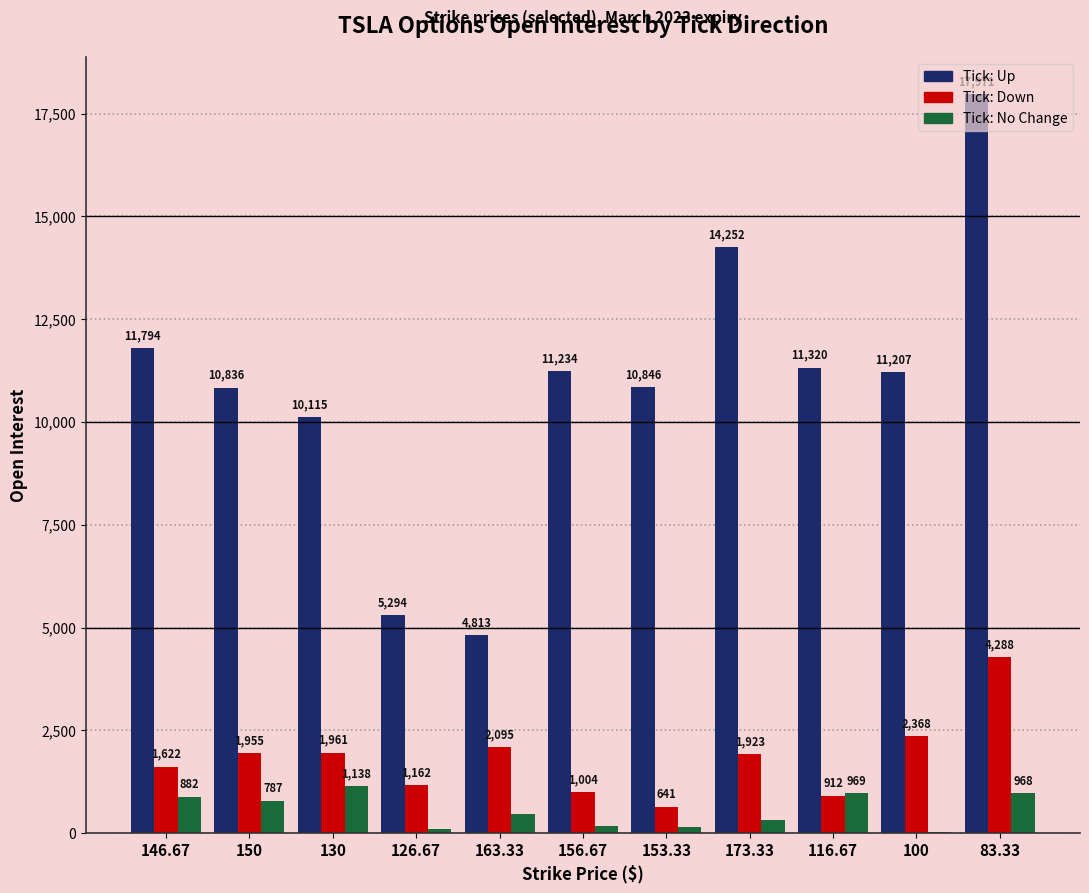

What is the total value across all series at 116.67?

13201